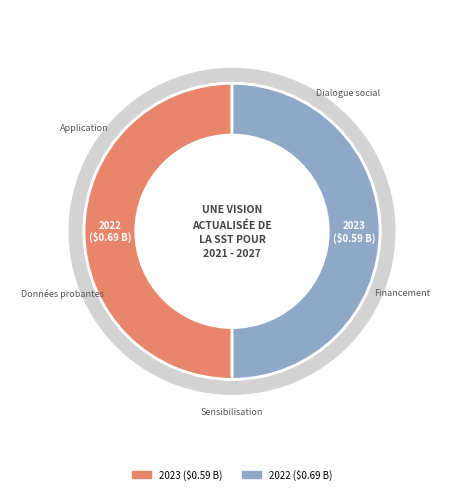

To the nearest percent, what percentage of the pie is 2023 ($0.59 B)?

50%